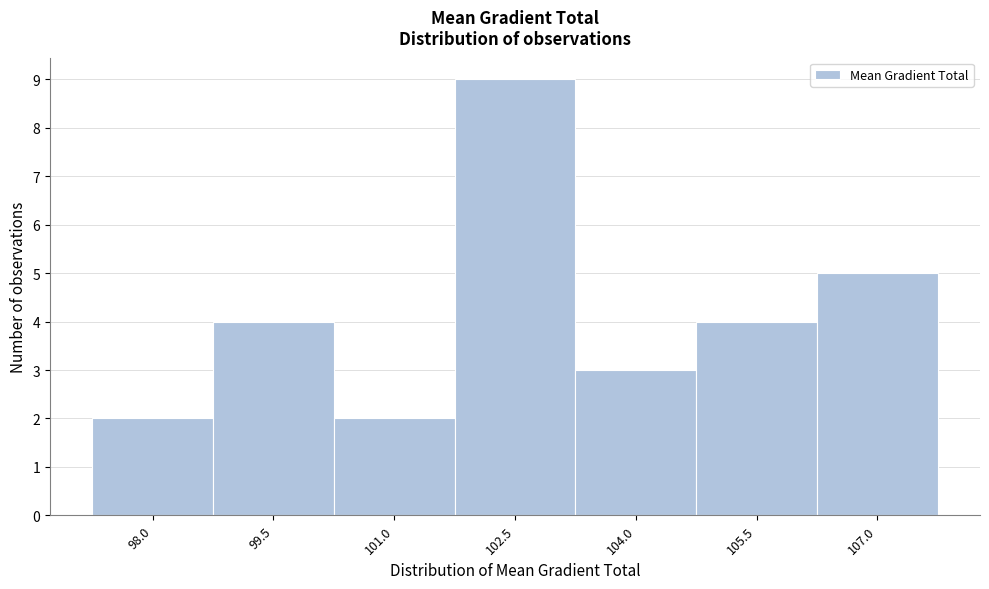

Reading right to left, what are all the values shown in this chart?

107.0=5	105.5=4	104.0=3	102.5=9	101.0=2	99.5=4	98.0=2